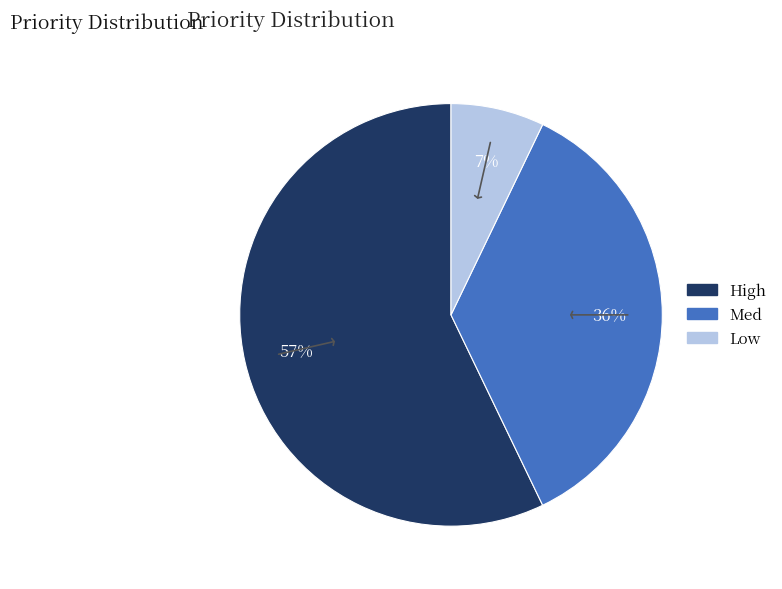

To the nearest percent, what is the combined percentage of Low and Med?

43%